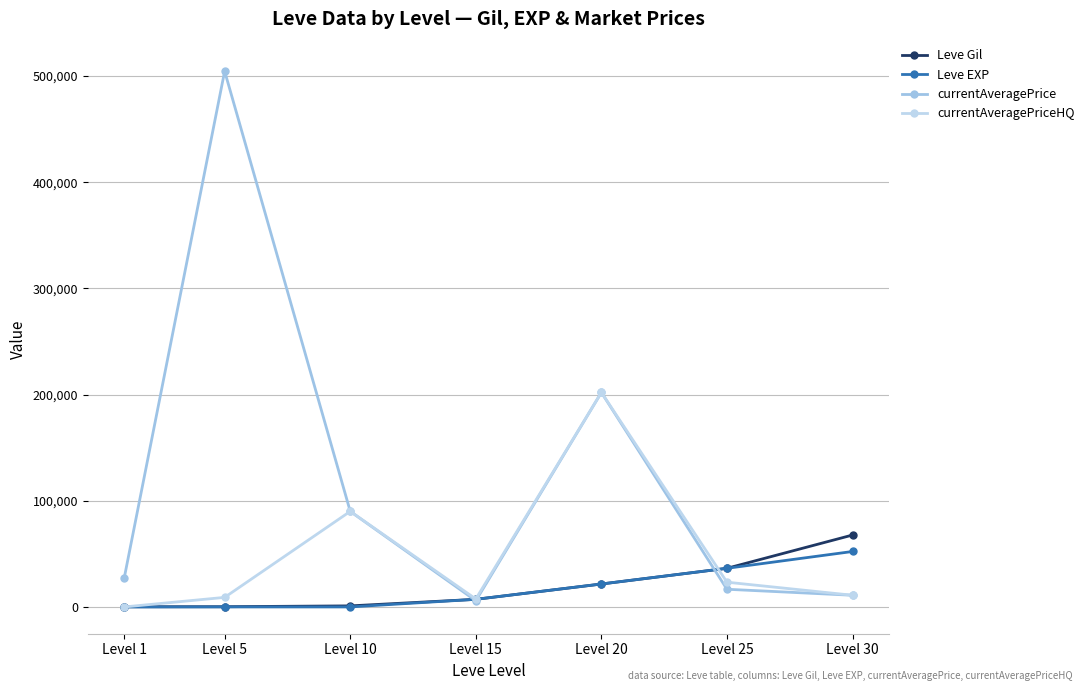

How many lines are shown in the chart?

4